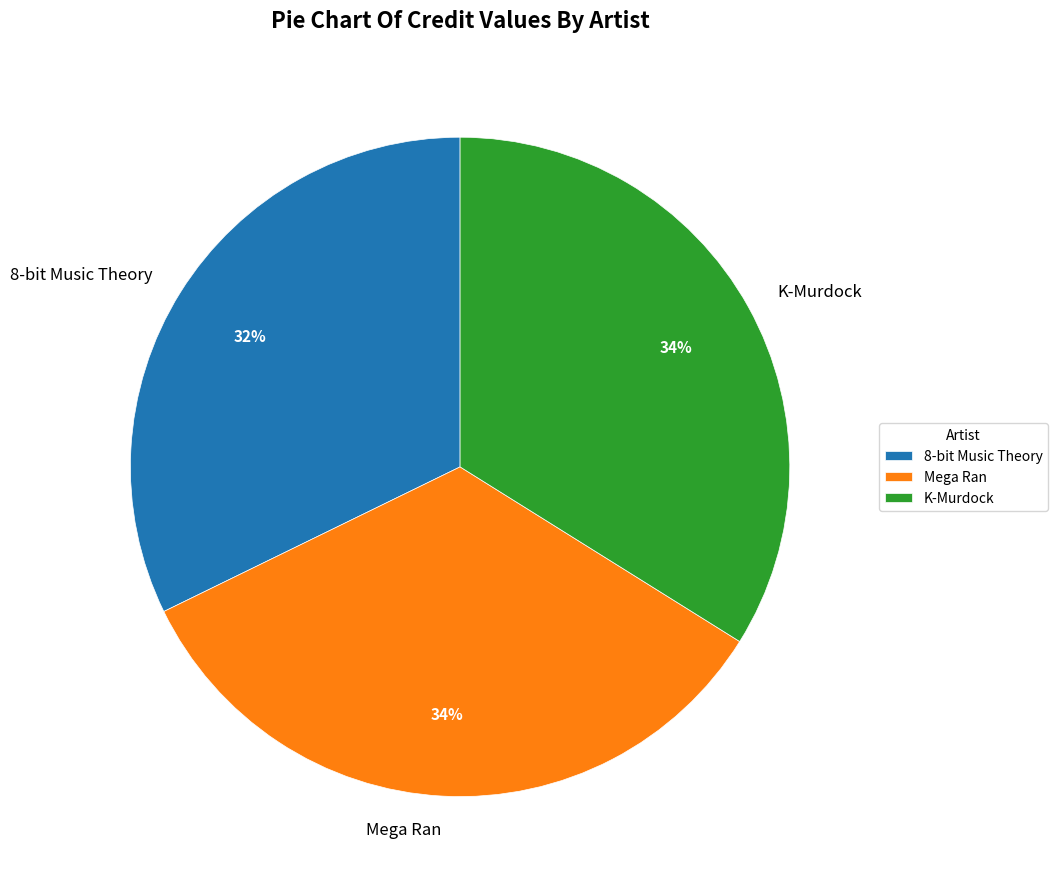

Is the sum of K-Murdock and Mega Ran greater than half?

Yes